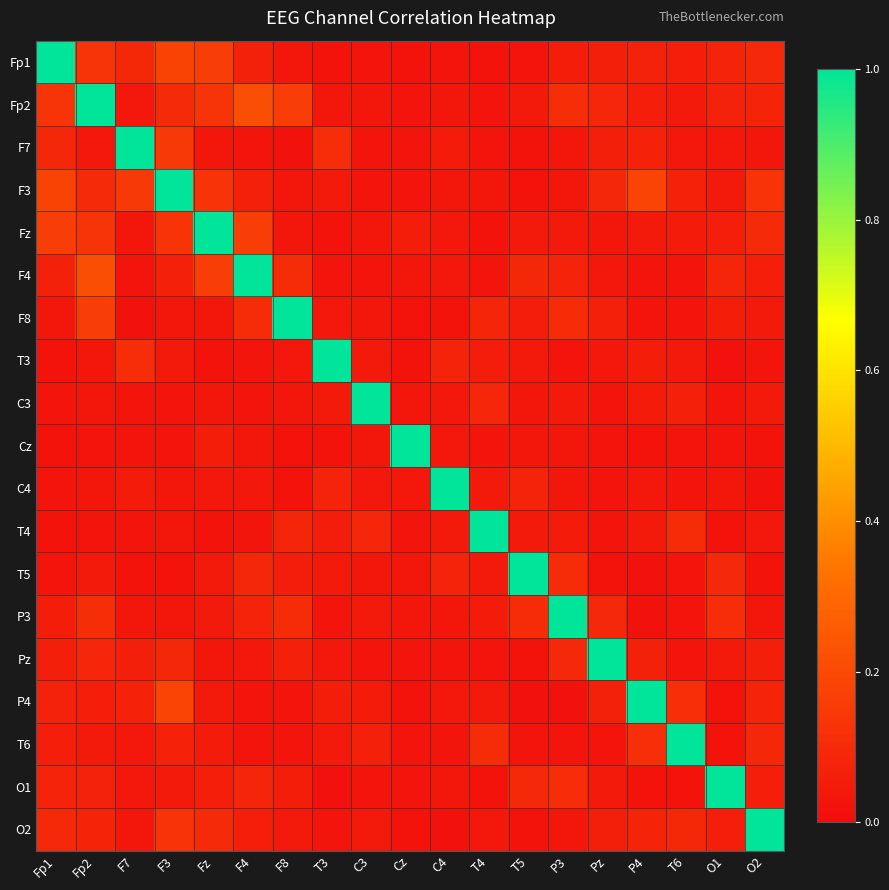

At T4, list the series in order from largest to smallest.

T4, T6, C3, F8, T3, P3, P4, T5, C4, O2, F3, F4, F7, Fp2, Cz, Pz, Fp1, O1, Fz